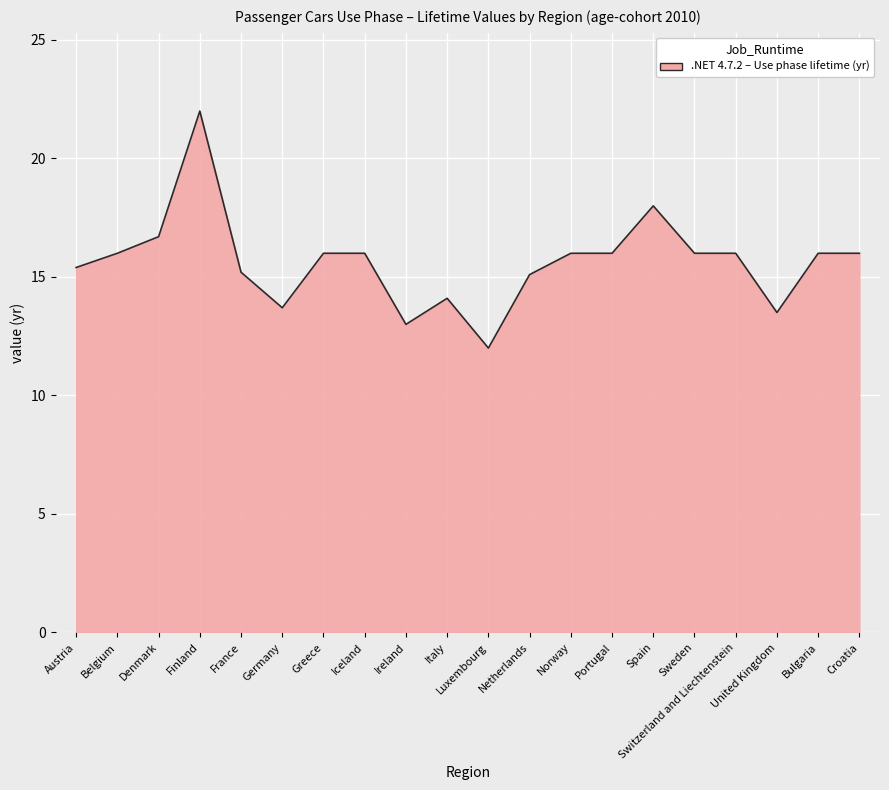

True or false: the data shows 25.0 at France.

False